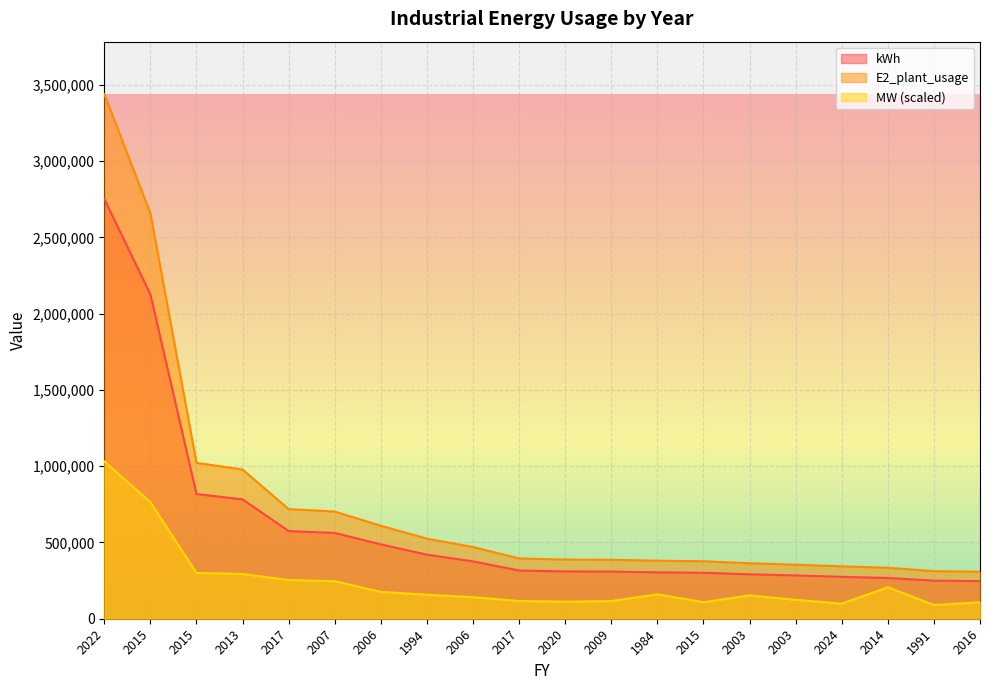

How many lines are shown in the chart?

3